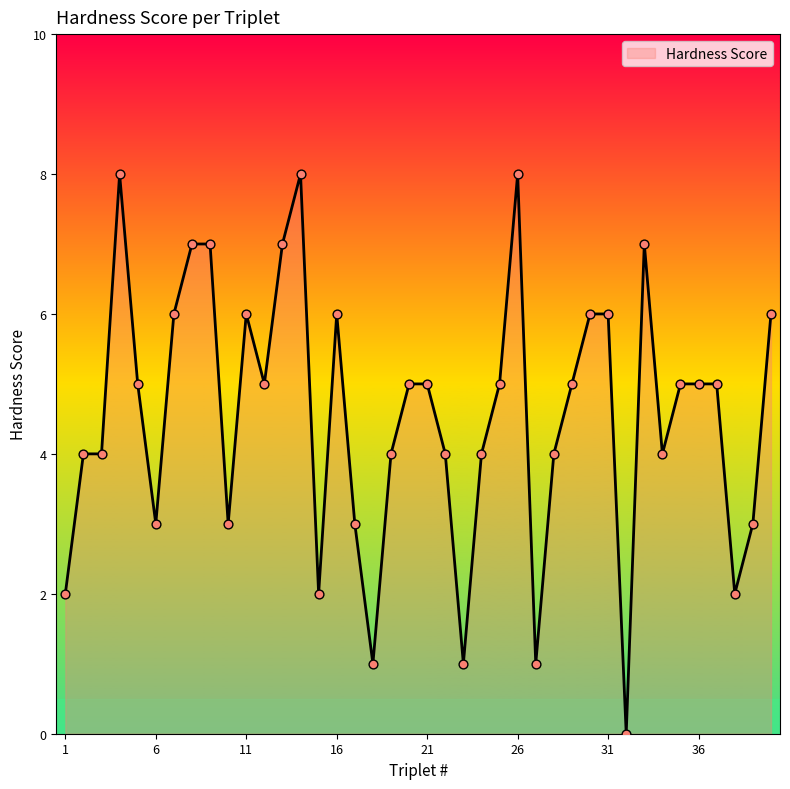

What is the difference between the maximum and minimum values?

8